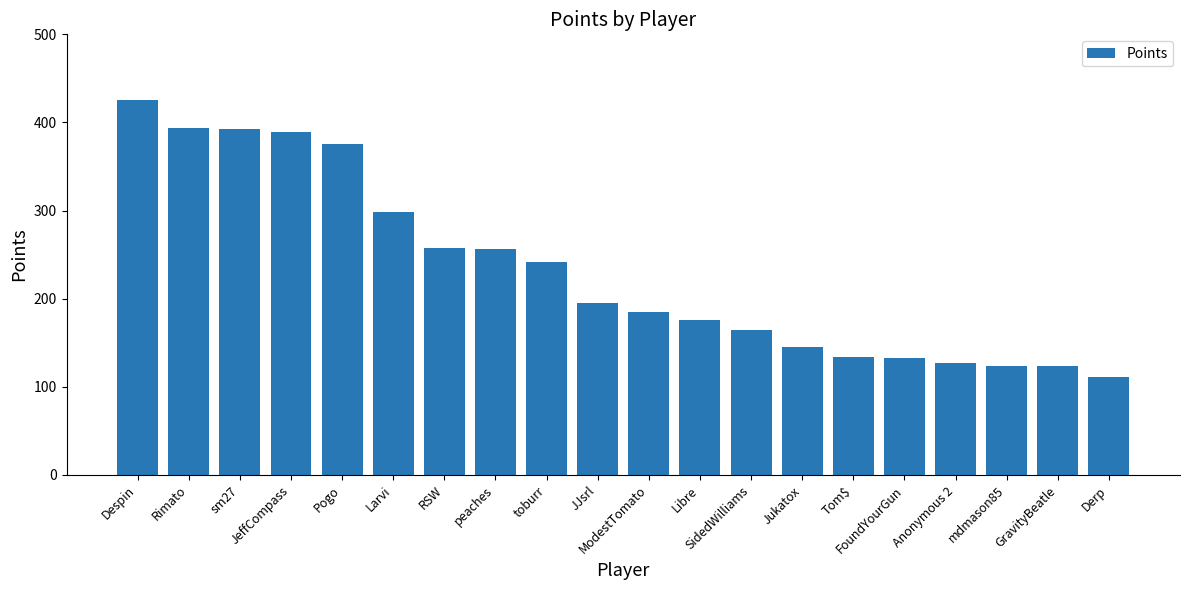

How many values are below 195?

10